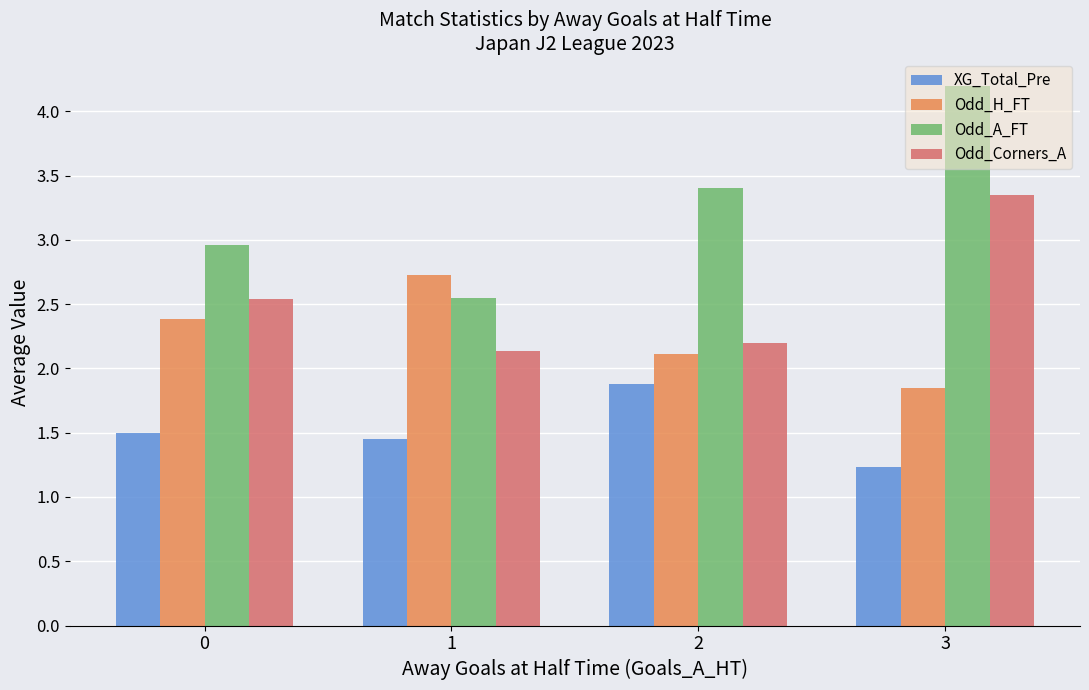

Which category has the highest value across all series?

3